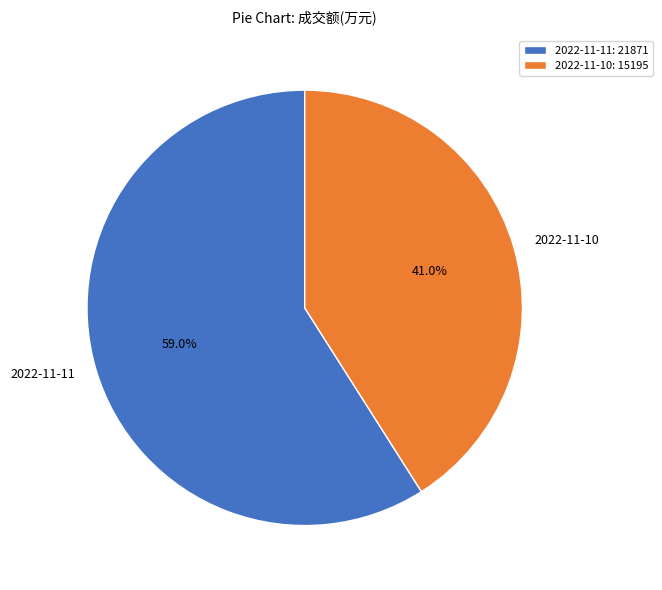

Is there any slice that represents more than half of the pie?

Yes